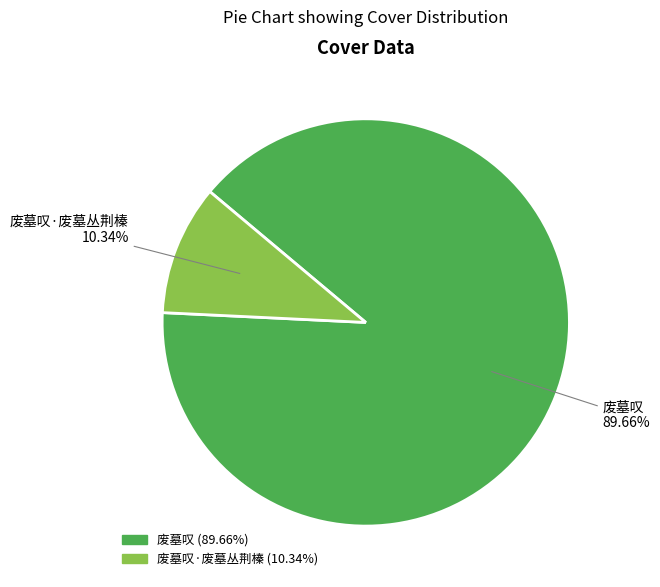

Is there any slice that represents more than half of the pie?

Yes